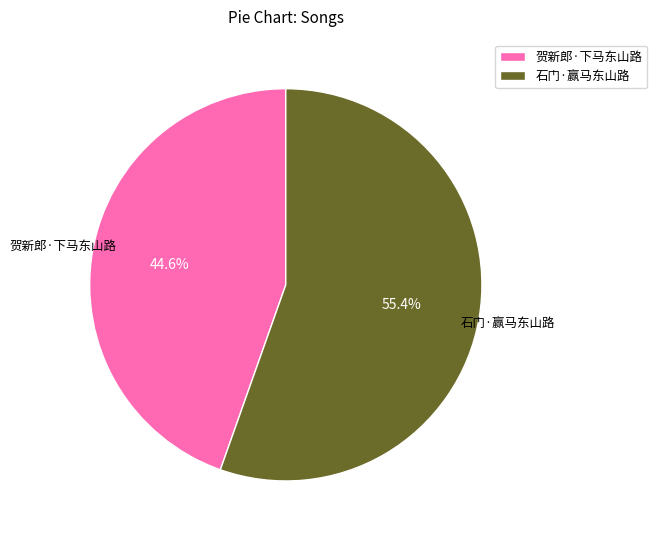

Is it true that 贺新郎·下马东山路 is 45% of the pie?

True